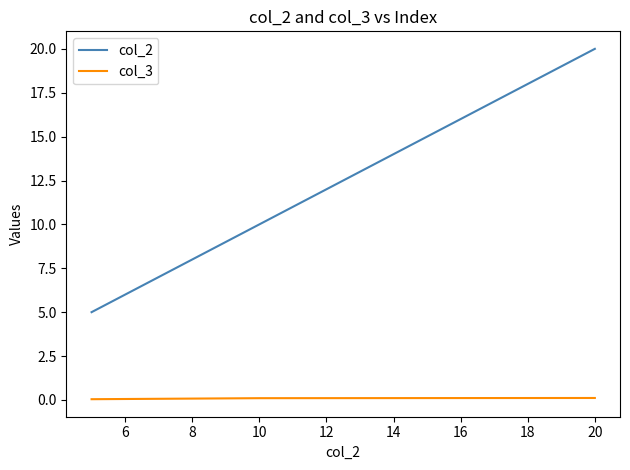

What is the sum of all col_3 values?

0.3